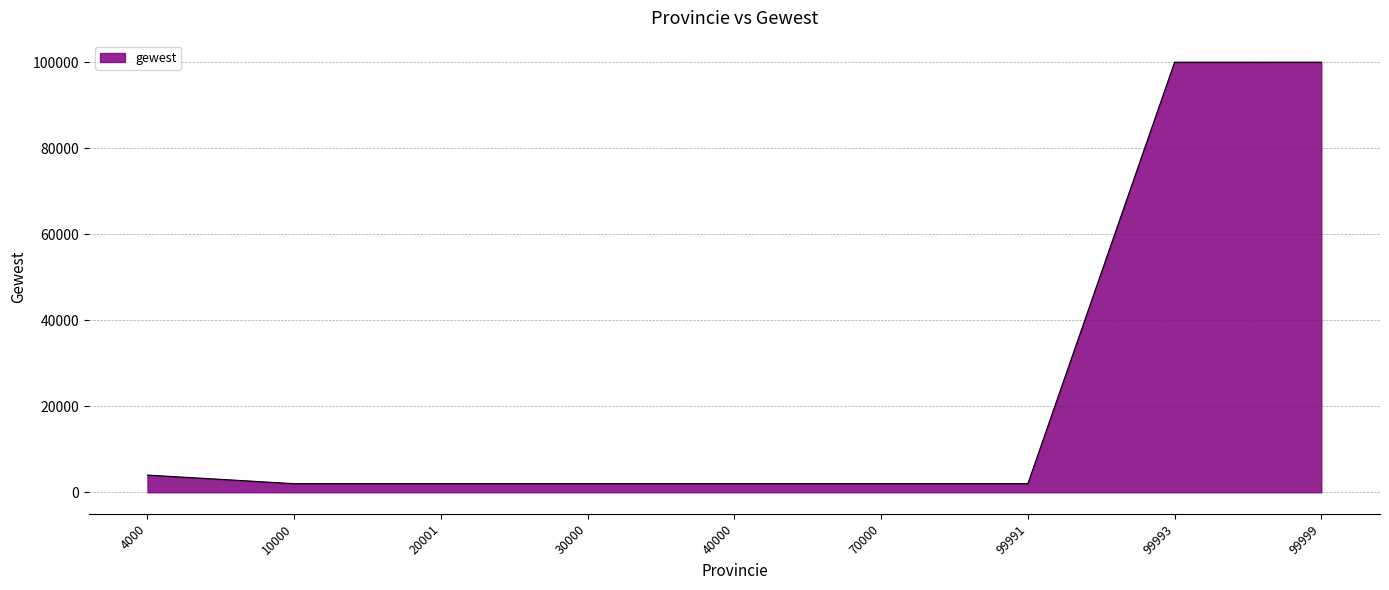

Does the chart display data point markers on the line(s)?

No